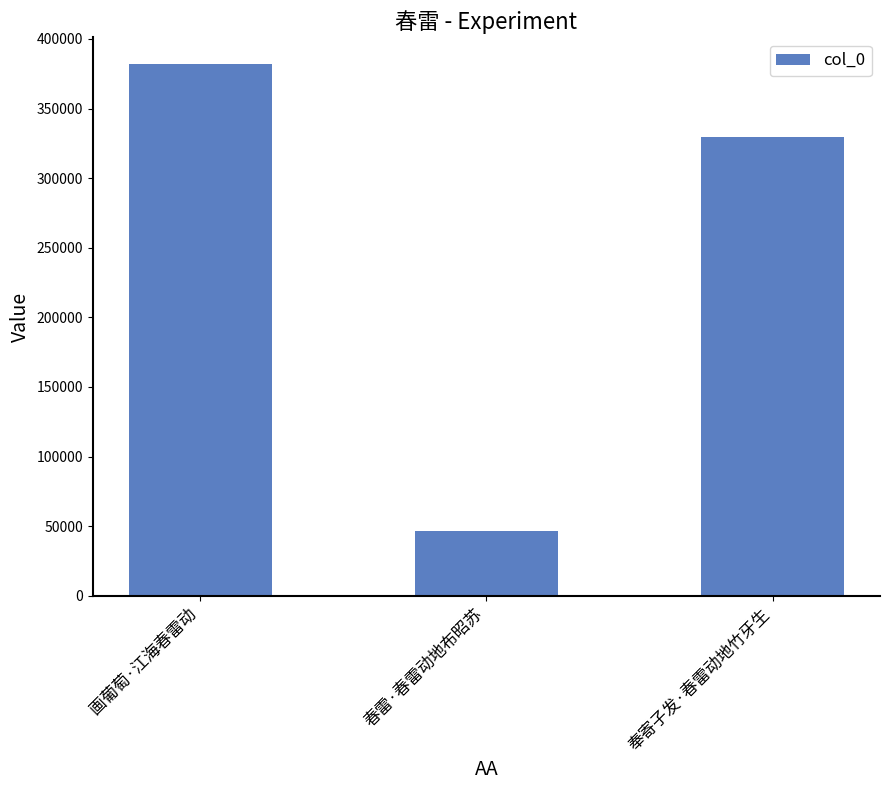

Where does the data first go above 329333?

画葡萄·江海春雷动